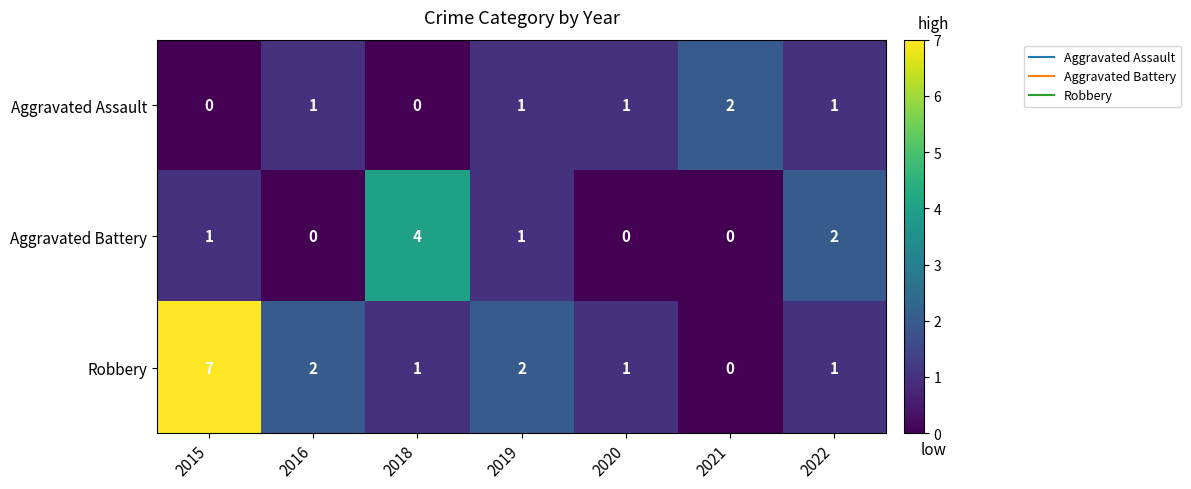

Count the Aggravated Battery values in the range 0 to 2.

6